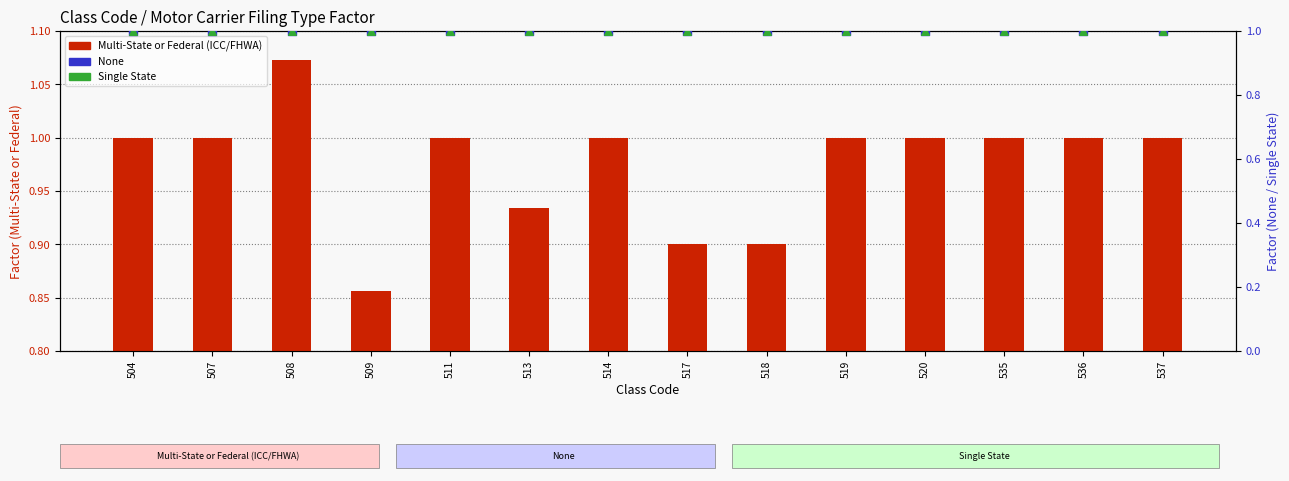

Which series reaches the maximum Y coordinate?

Multi-State or Federal (ICC/FHWA)